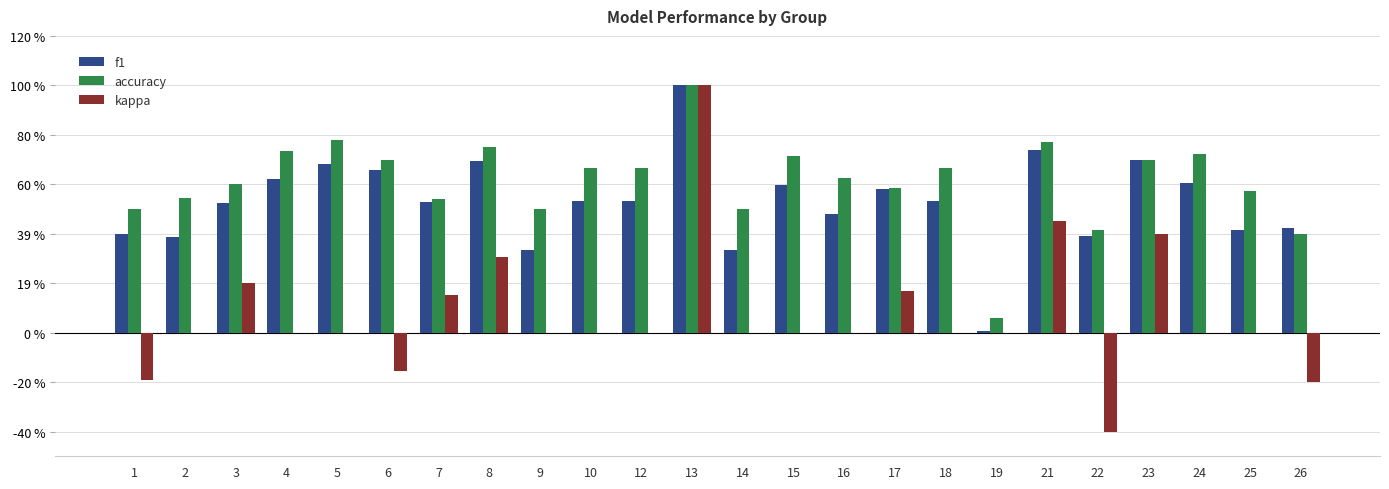

What are all the series names shown in the legend?

f1, accuracy, kappa